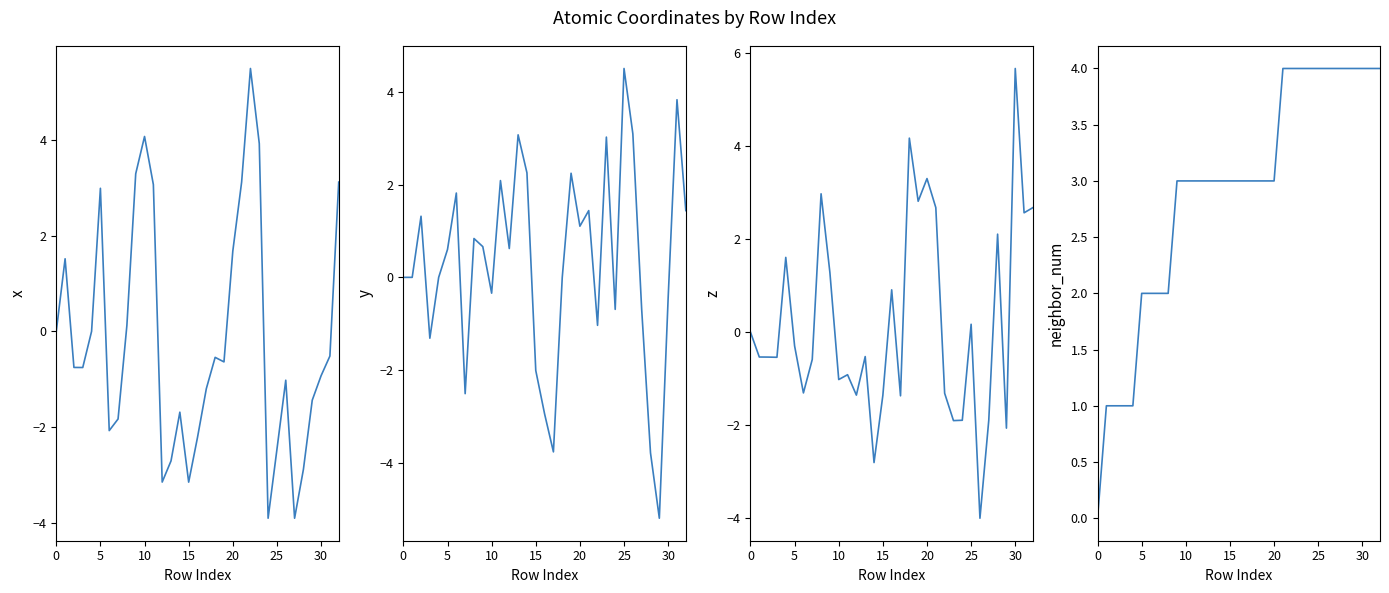

The neighbor_num series shows 4.0 at 30. True or false?

True